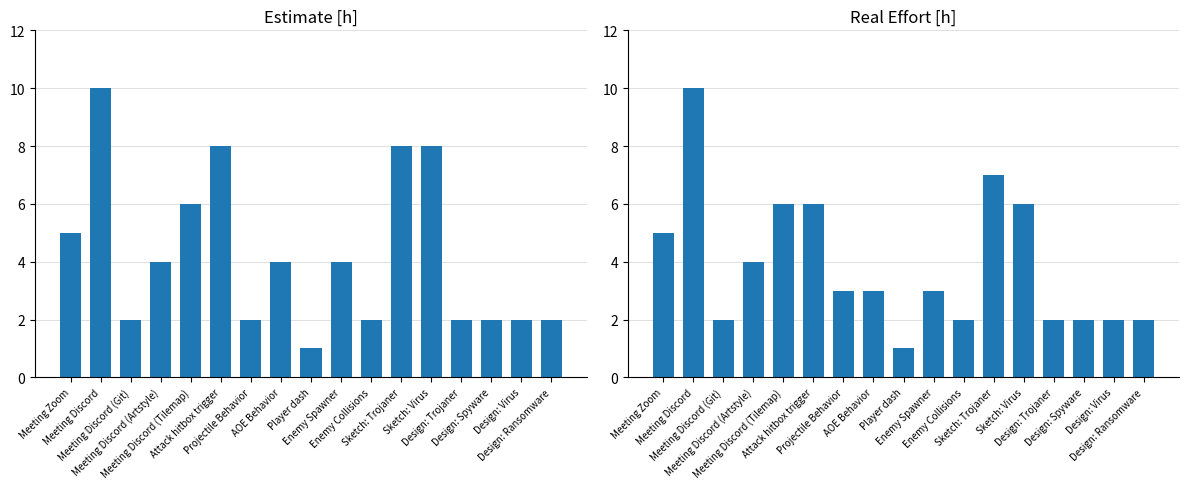

How many bars are there in total?

34